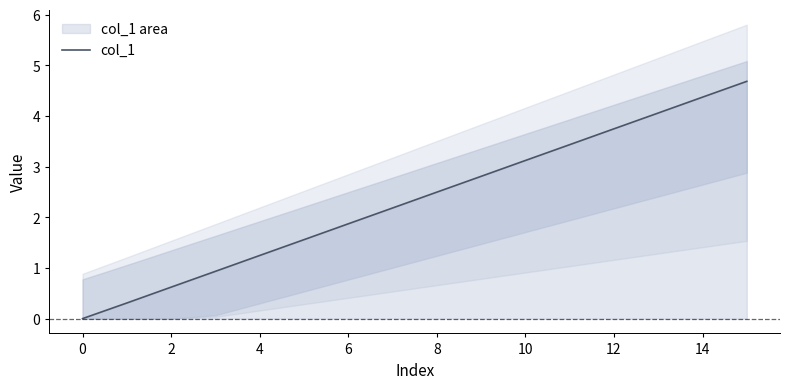

What is the highest value of the col_1 series?

4.7